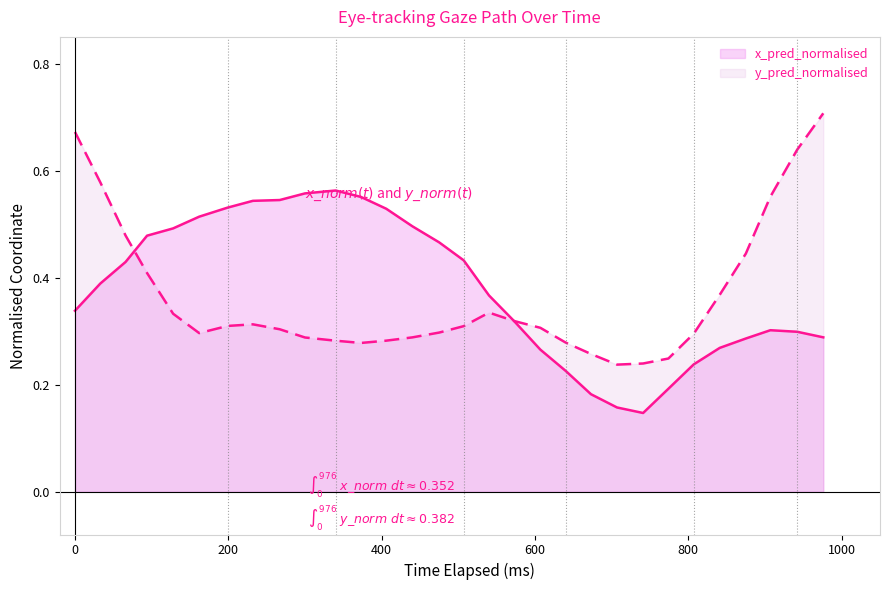

Rank the series by their maximum value, from lowest to highest.

x_pred_normalised, y_pred_normalised